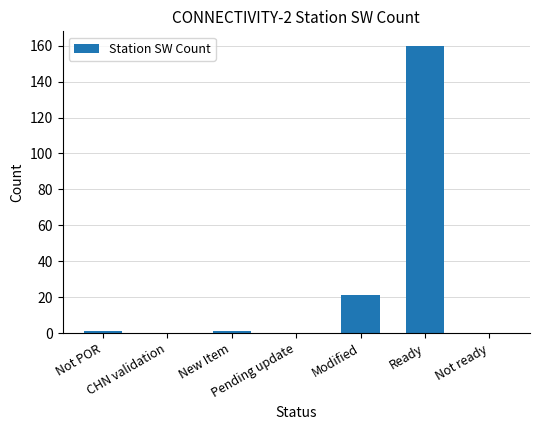

What is the maximum value shown in the chart?

160